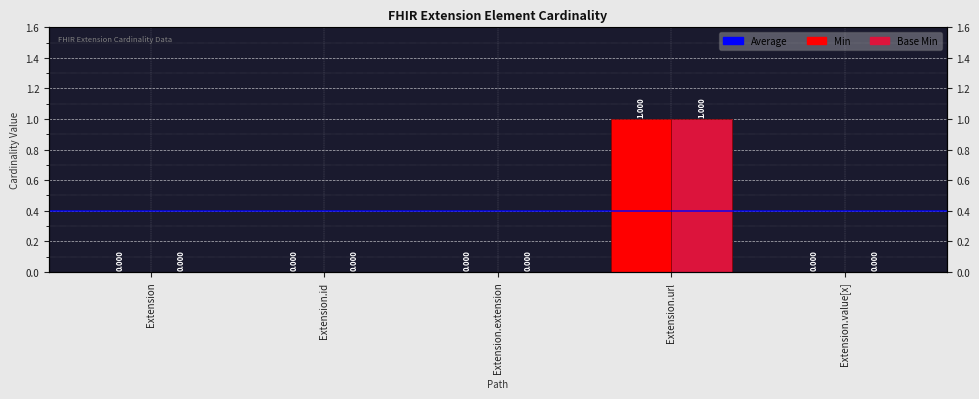

What are all the series names shown in the legend?

Min, Base Min